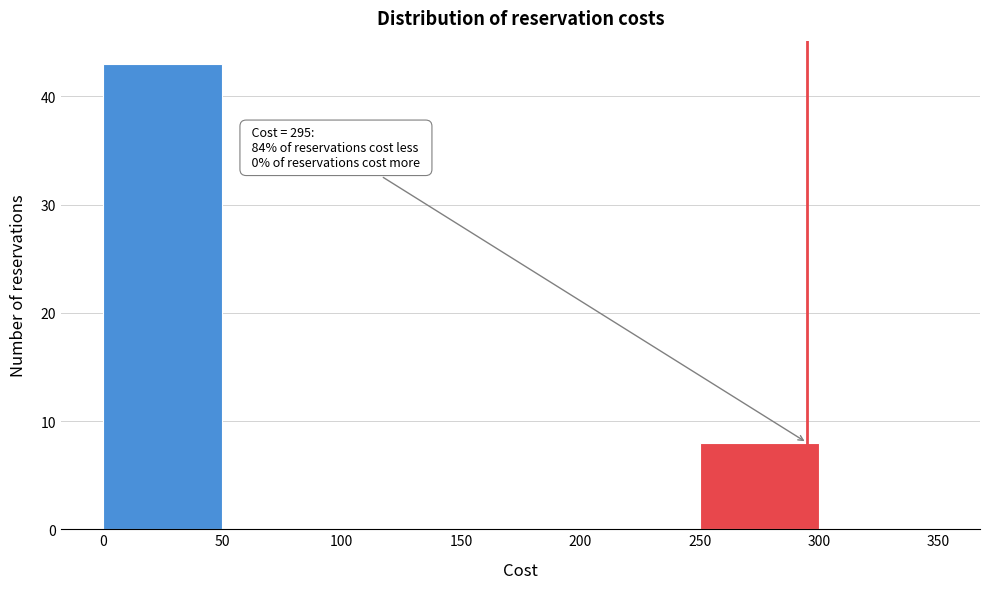

Over which range of the x-axis is the bar tallest?

0 to 50